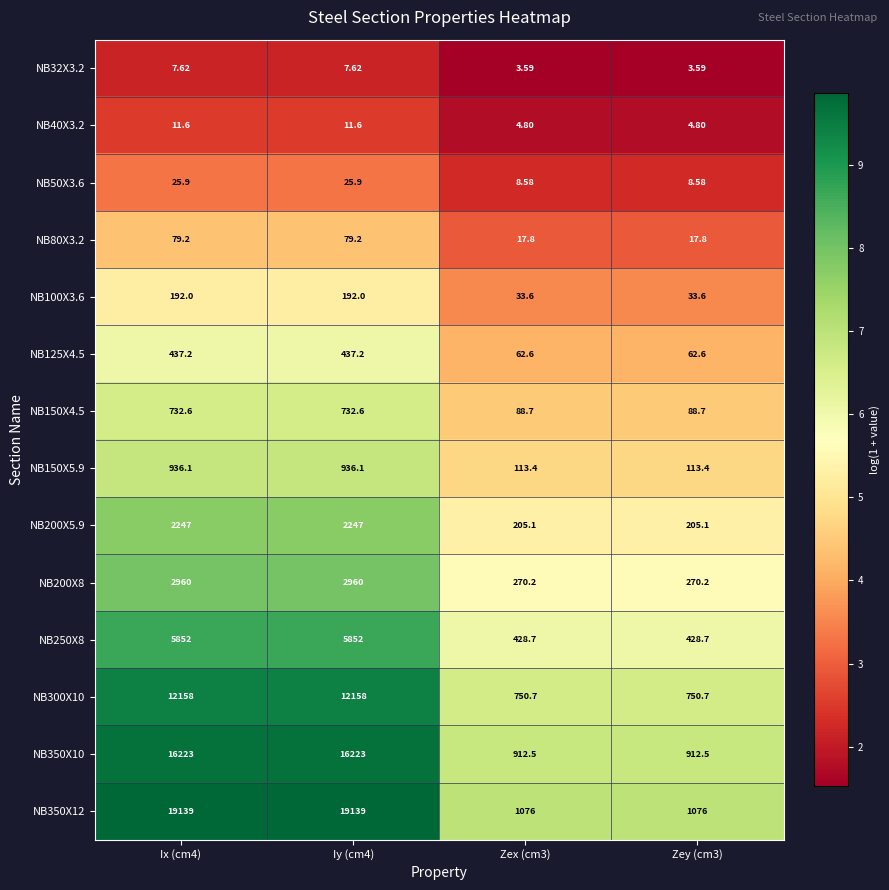

What is the spread (max minus min) of values at Iy (cm4)?

19131.4